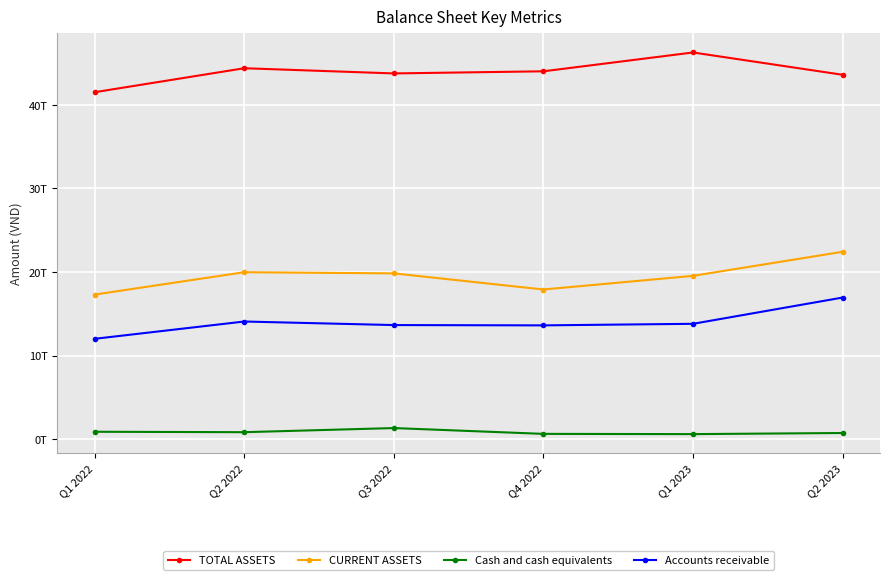

What are all the series names shown in the legend?

TOTAL ASSETS, CURRENT ASSETS, Cash and cash equivalents, Accounts receivable